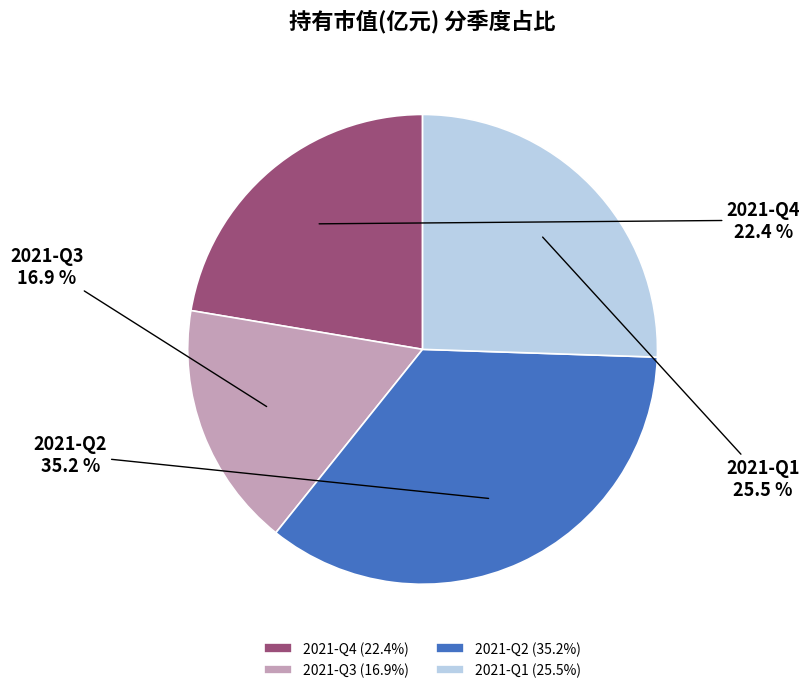

To the nearest percent, what percentage of the pie is 2021-Q4?

22%